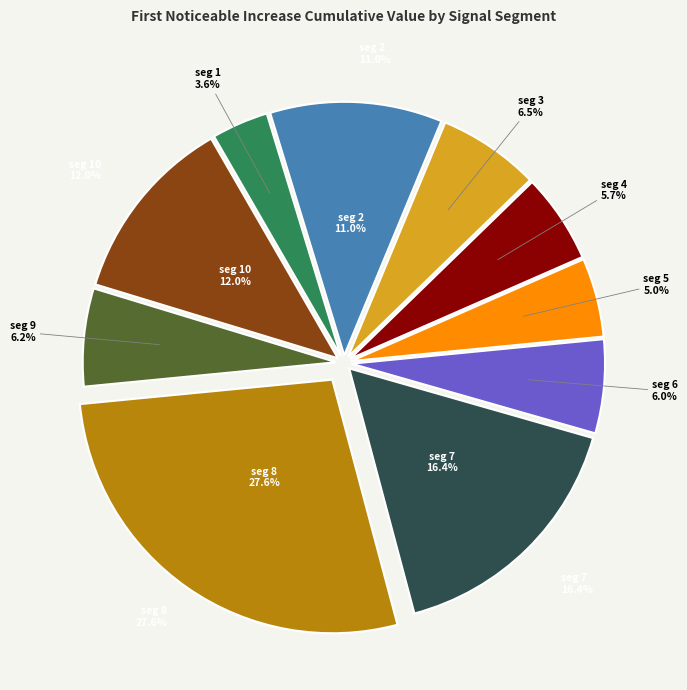

Between signal segment 10 and signal segment 7, which is larger?

signal segment 7